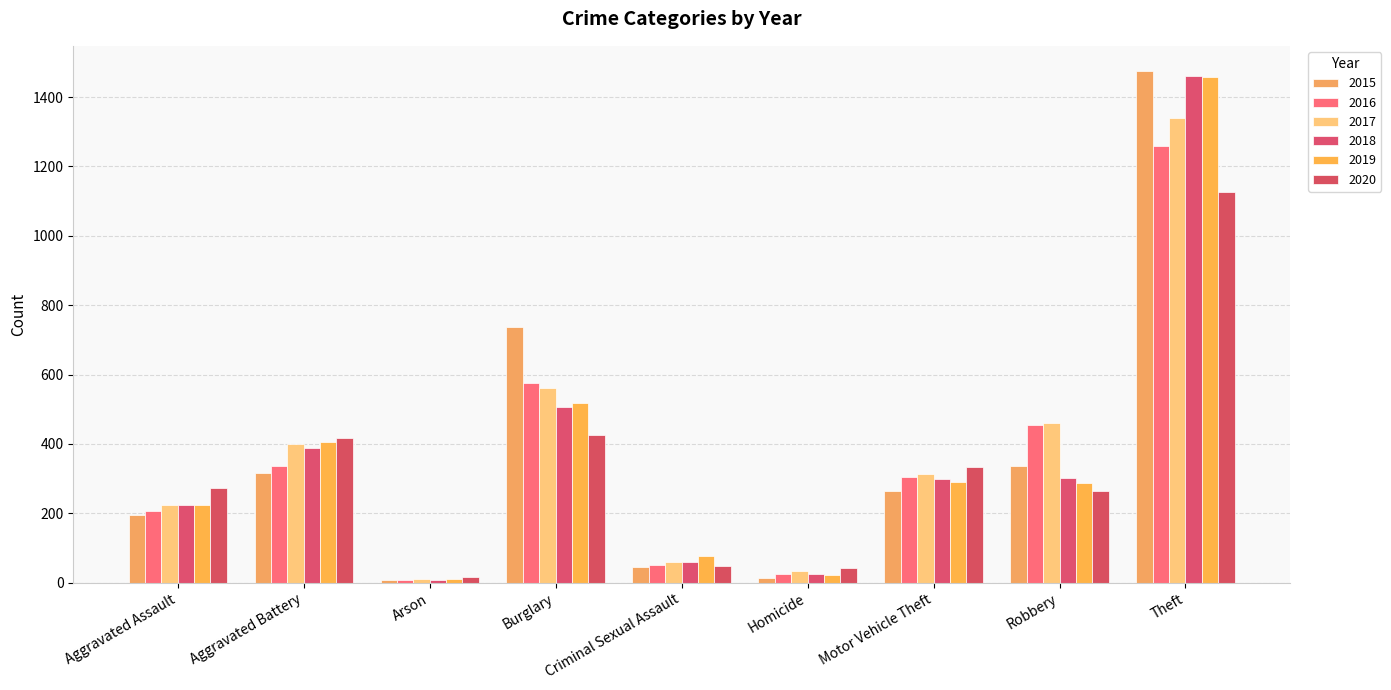

What is the sum of all 2016 values?

3218